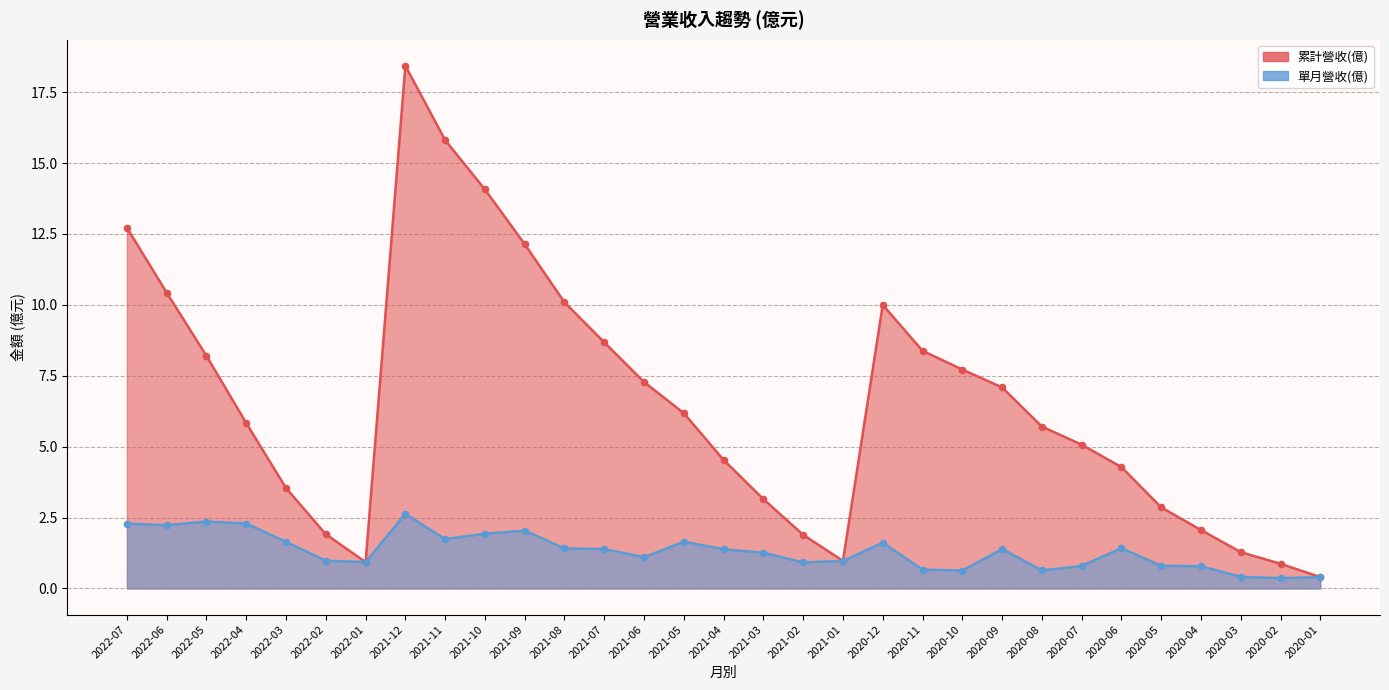

Which series has the largest total across all categories?

累計營收(億)